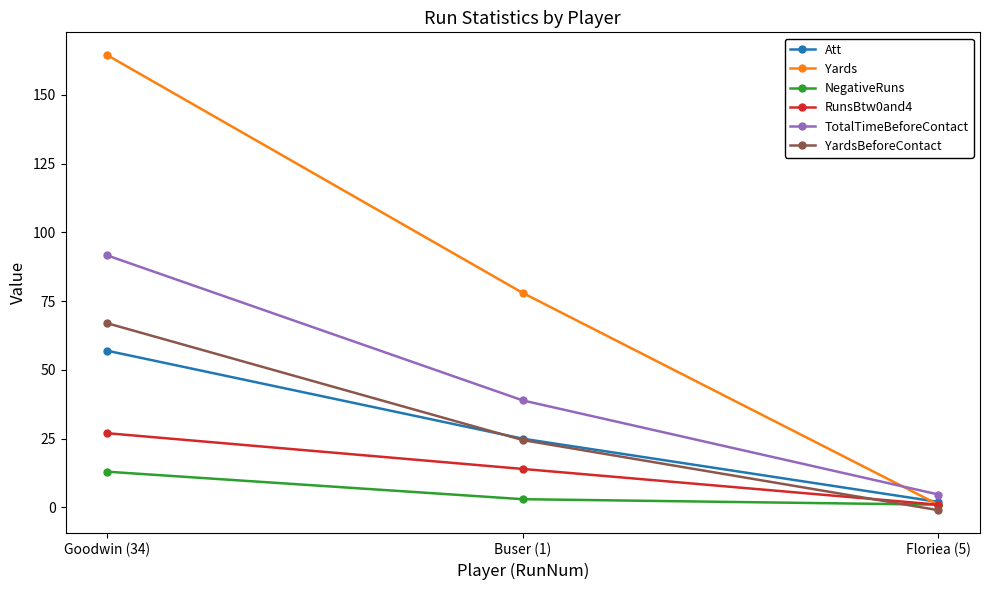

How many distinct data groups are displayed?

6